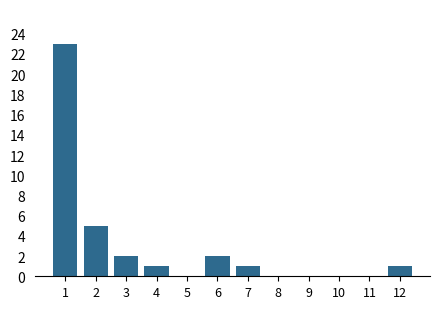

Reading left to right, extract all data points from this chart.

1=23	2=5	3=2	4=1	5=0	6=2	7=1	8=0	9=0	10=0	11=0	12=1